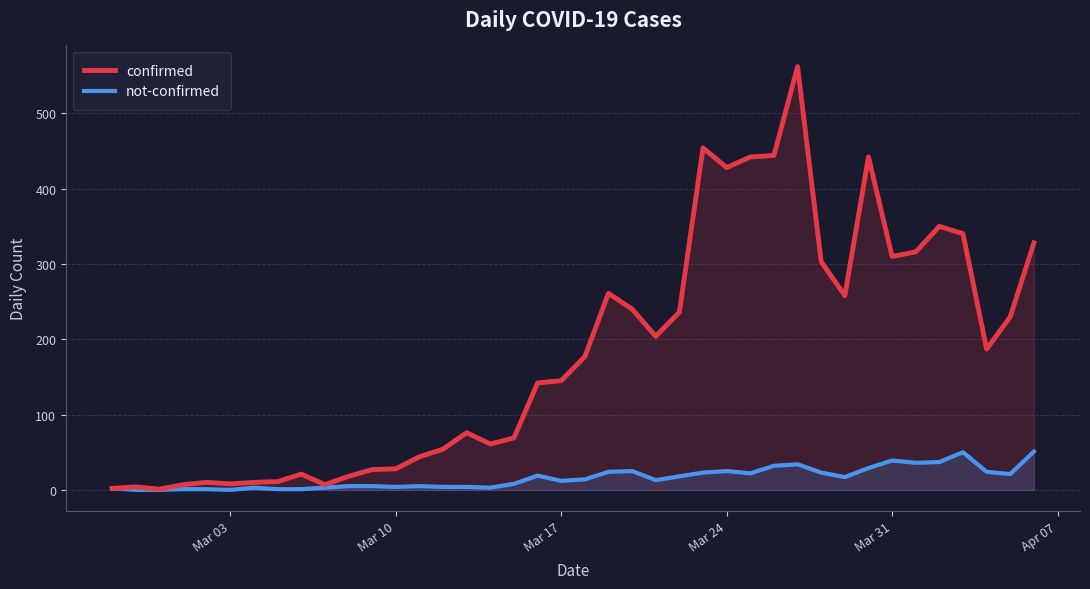

Which series has the largest range (max minus min)?

confirmed